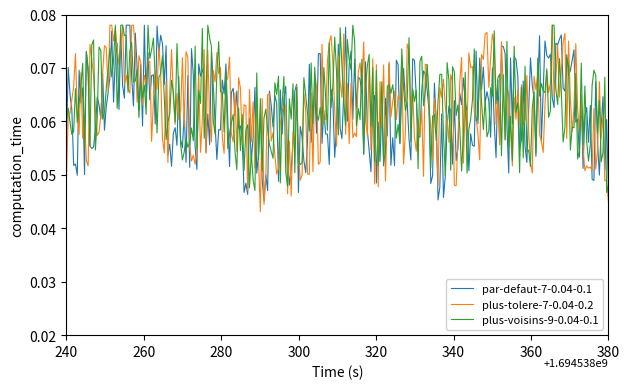

Does the chart have visible grid lines?

No